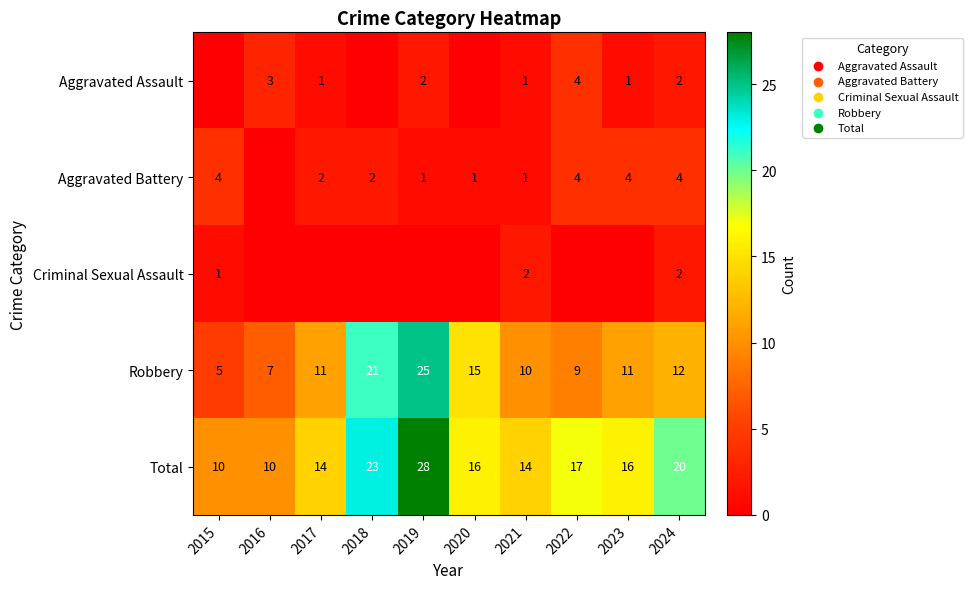

What is the sum of the Aggravated Battery values at 2022 and 2020?

5